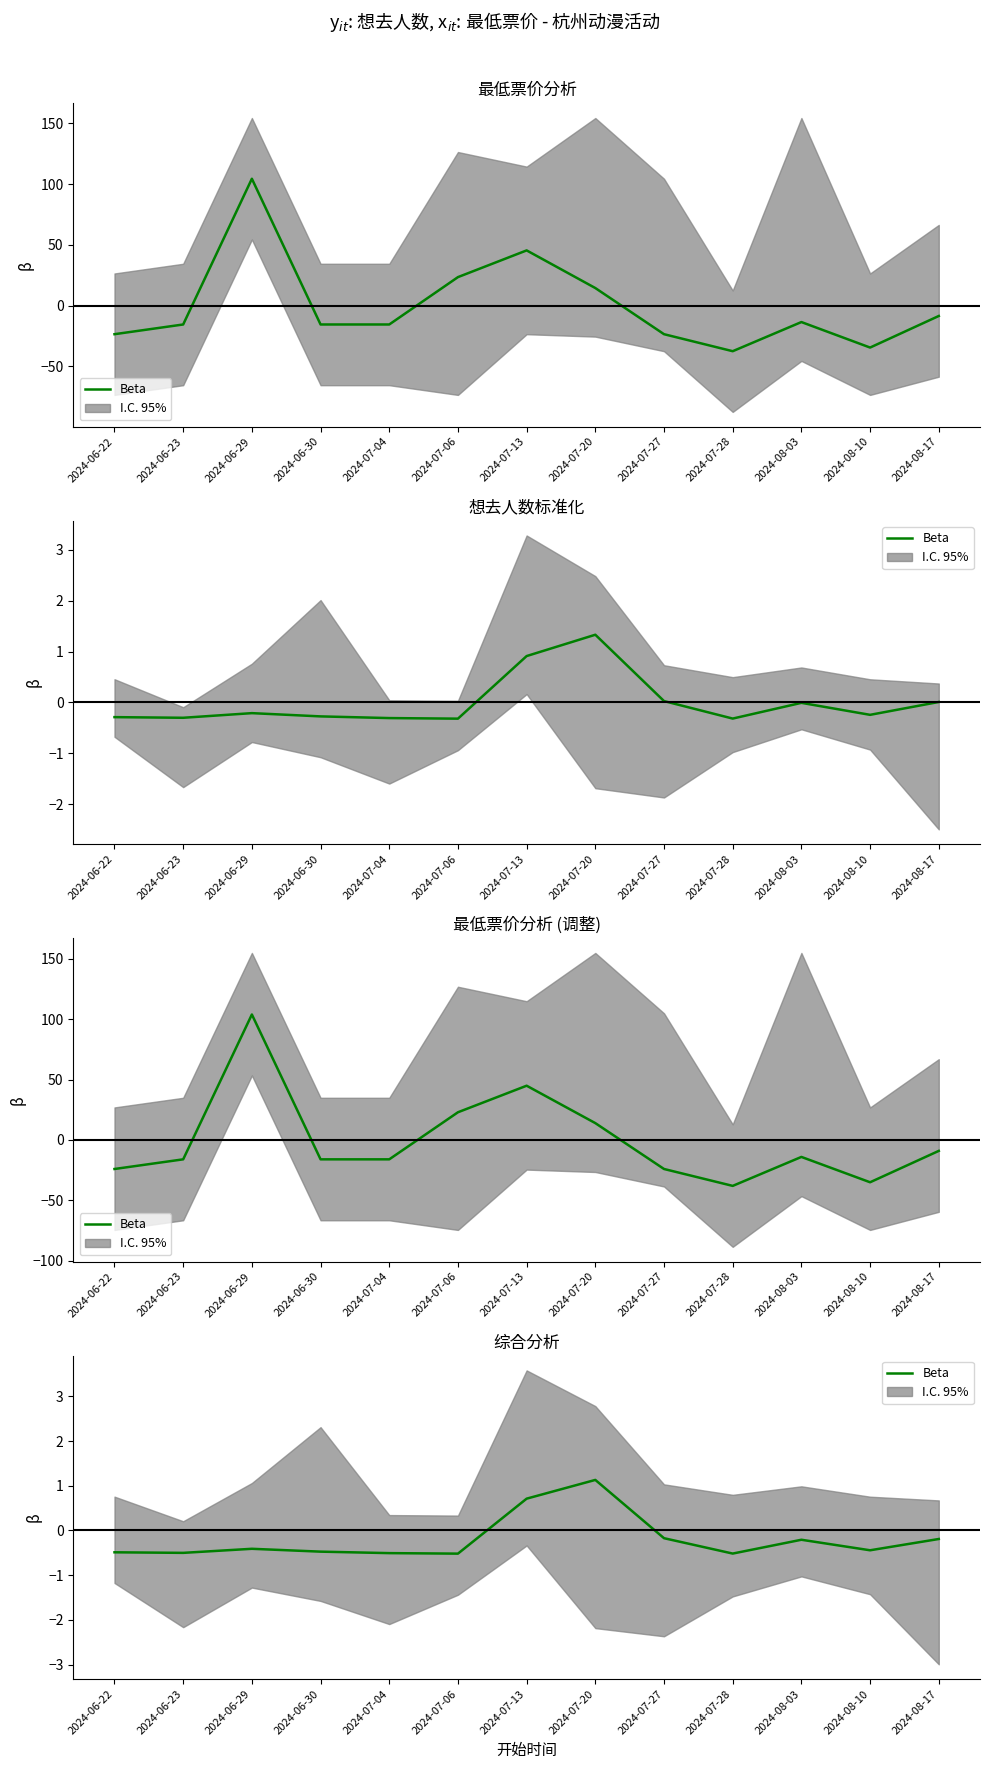

What is the sum of the values at 2024-07-06 and 2024-07-13?

0.2